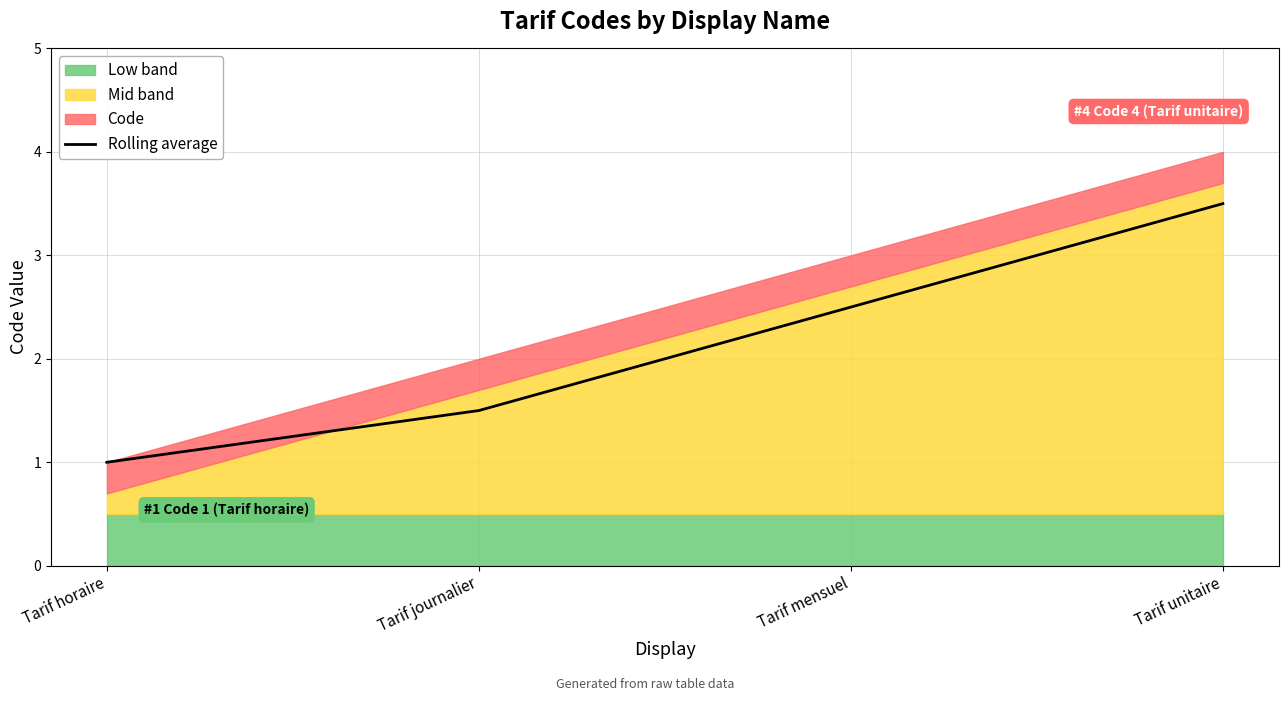

What is the smallest value displayed?

1.0